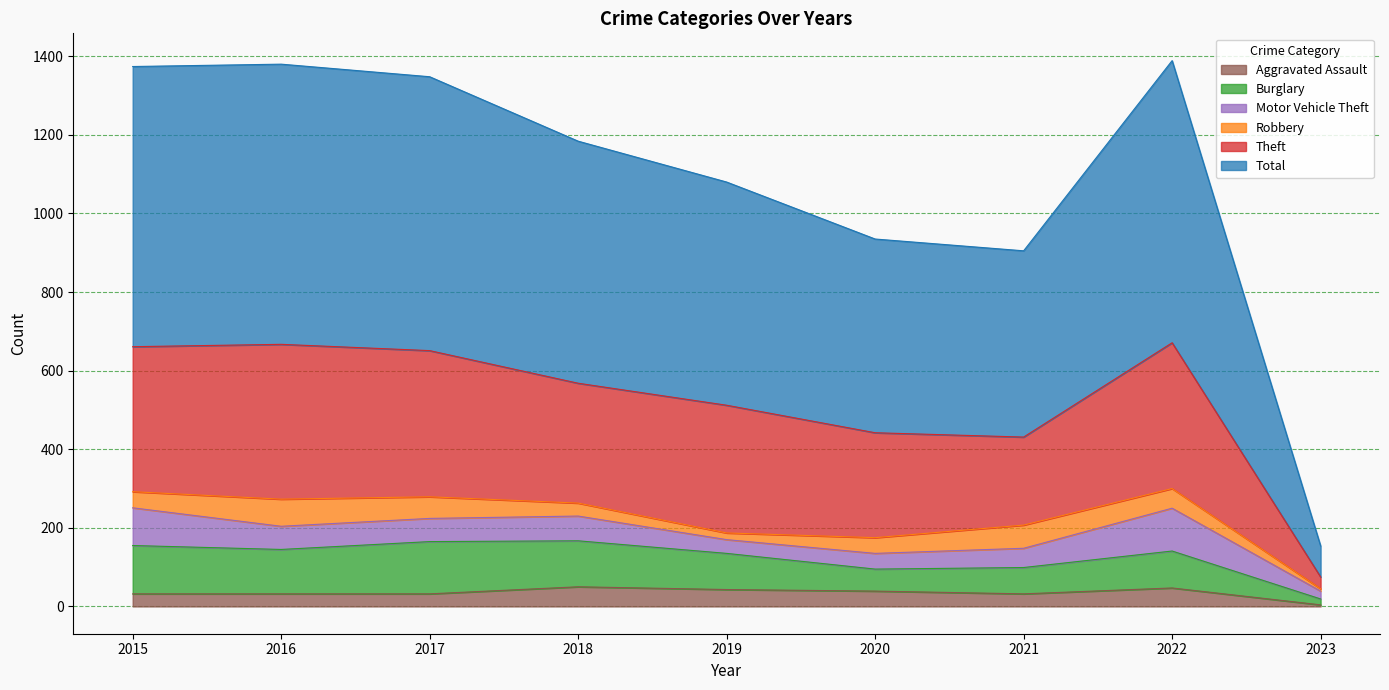

Is it true that Aggravated Assault equals 13 at 2019?

False